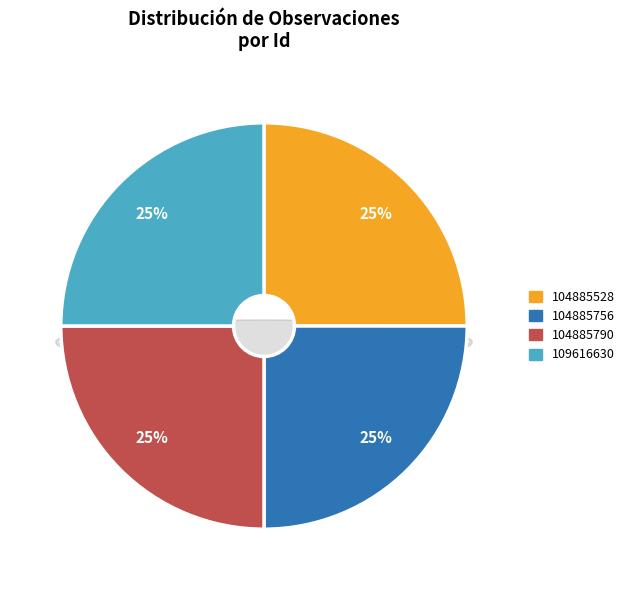

Rank the categories by value from highest to lowest.

104885528, 109616630, 104885790, 104885756